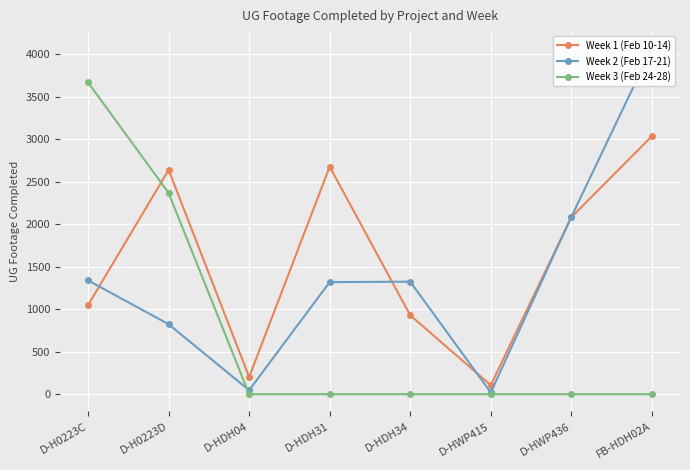

At D-H0223C, list the series in order from smallest to largest.

Week 1 (Feb 10-14), Week 2 (Feb 17-21), Week 3 (Feb 24-28)